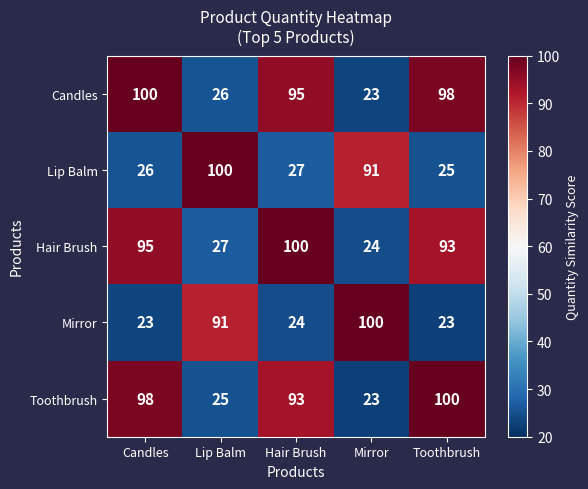

What is the difference between the maximum and second lowest values in the Hair Brush series?

73